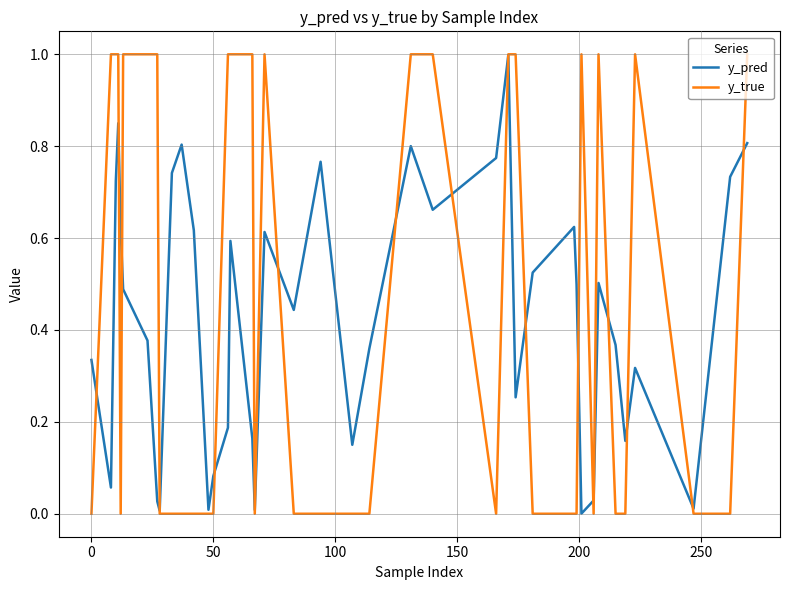

Is this an area chart (filled region under the line)?

No